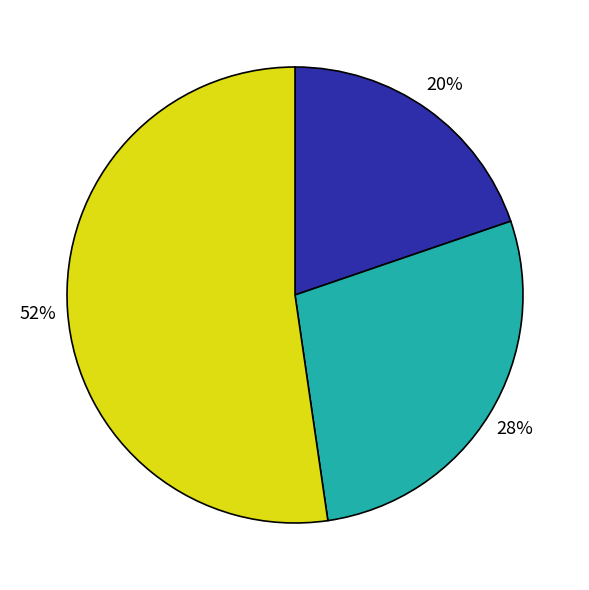

To the nearest percent, what is the average slice percentage?

33%